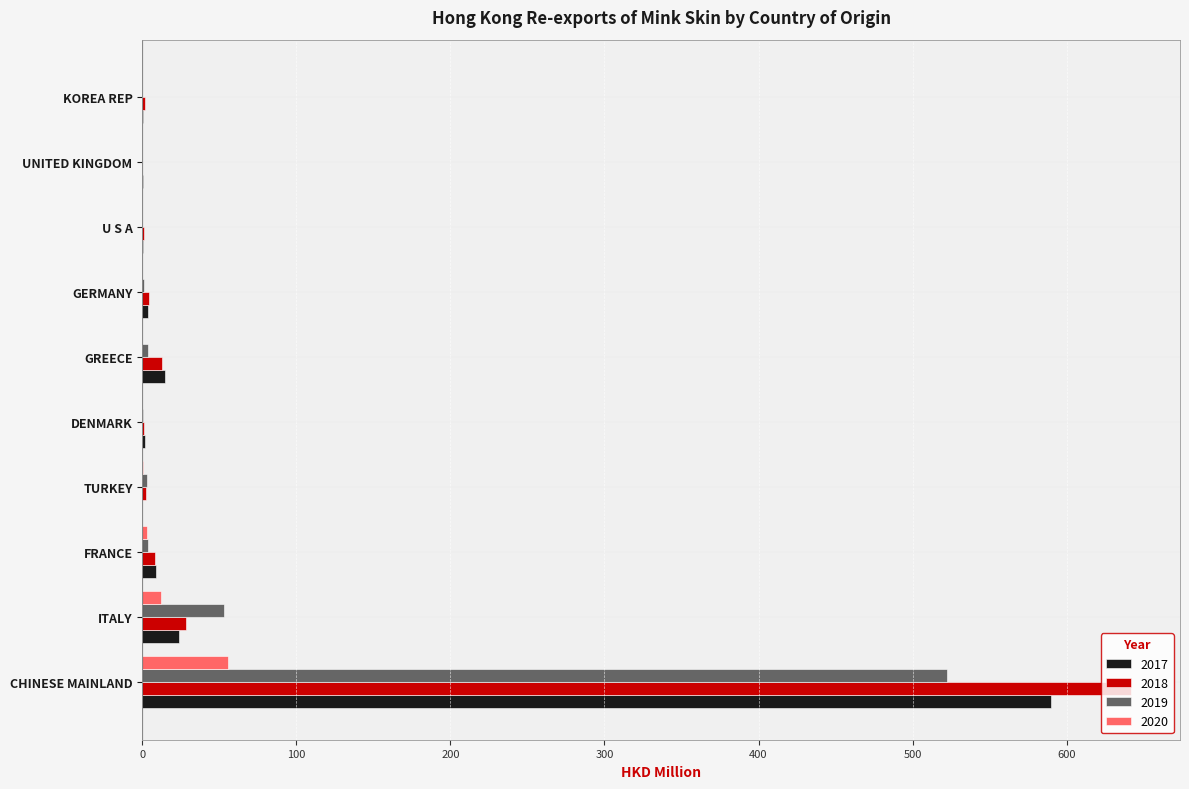

At which label does 2019 reach its peak?

CHINESE MAINLAND